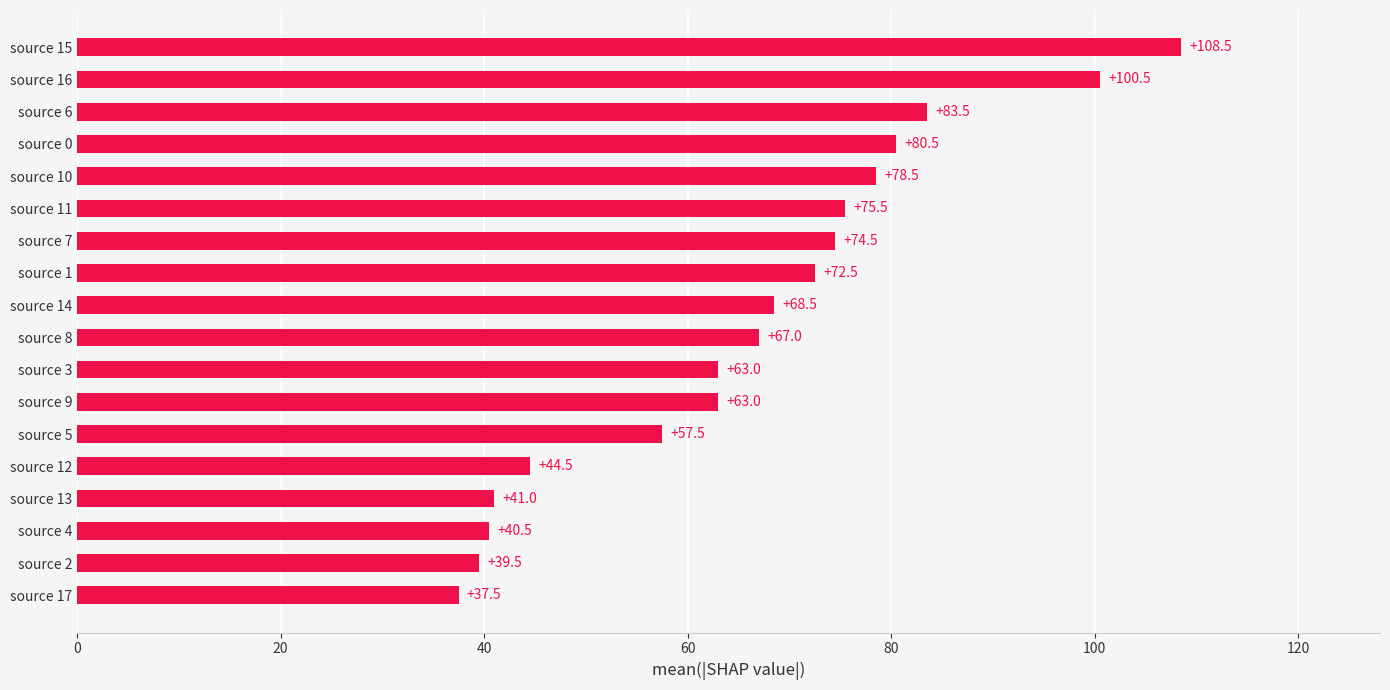

Between source 17 and source 2, which is larger?

source 2